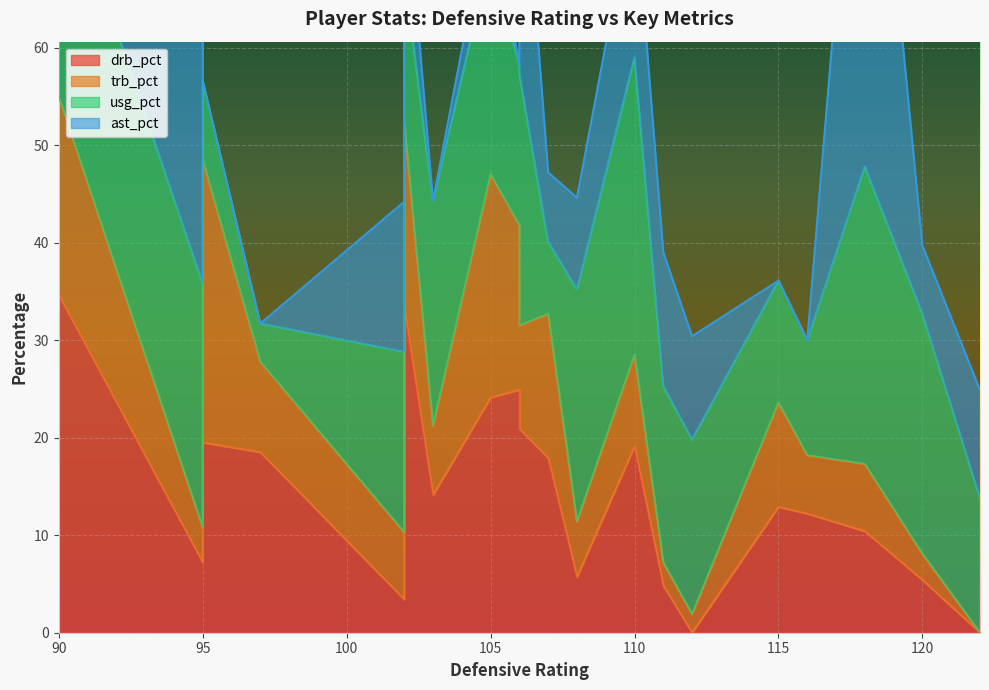

The drb_pct series shows 1.7 at 6. True or false?

False